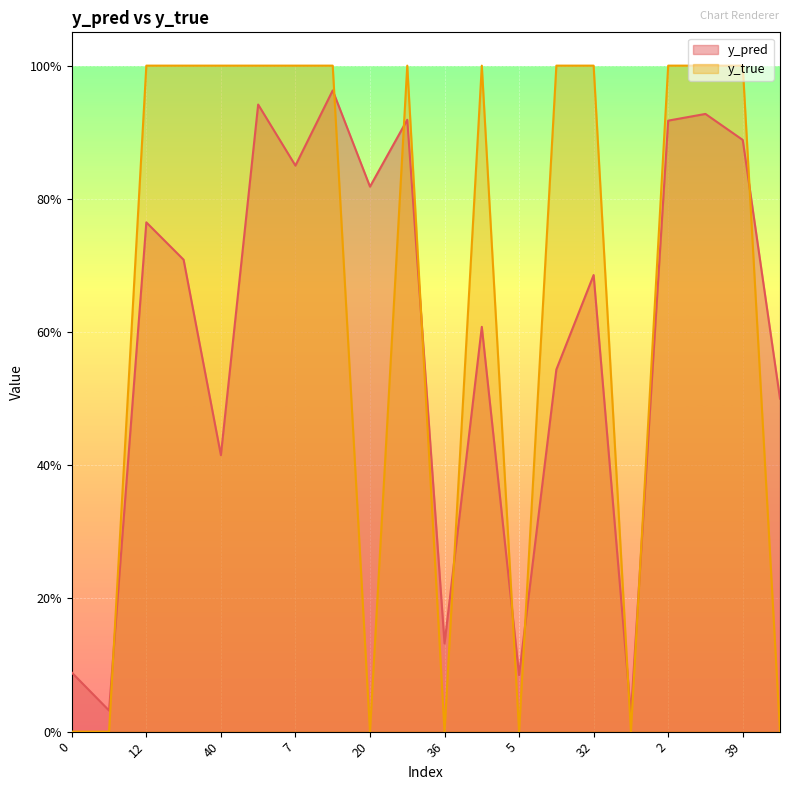

What is the difference between the maximum and minimum values in the y_true series?

1.0